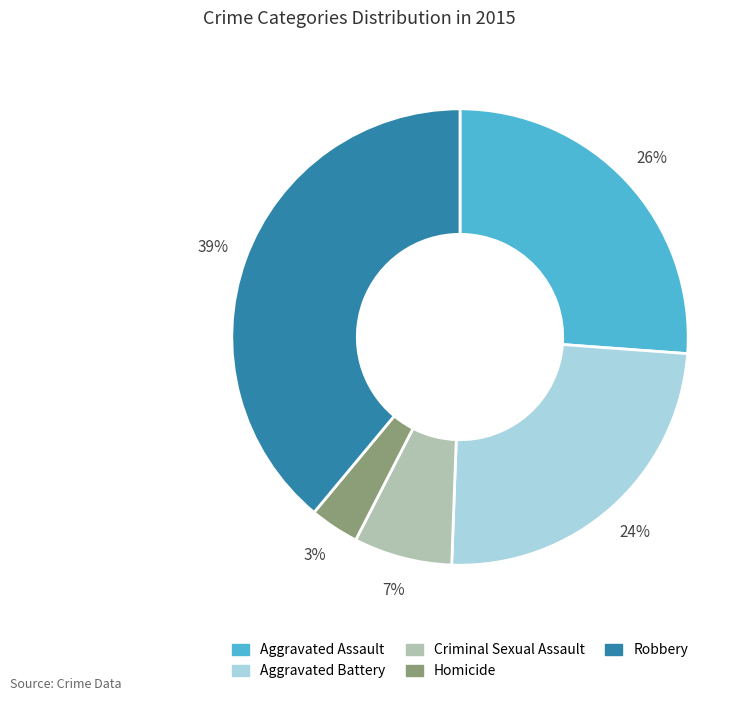

Between Robbery and Aggravated Battery, which is larger?

Robbery